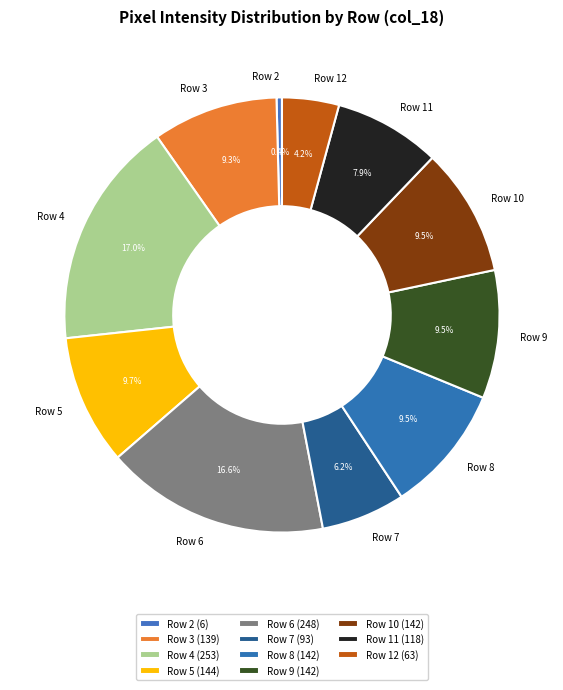

To the nearest percent, what is the average slice percentage?

9%